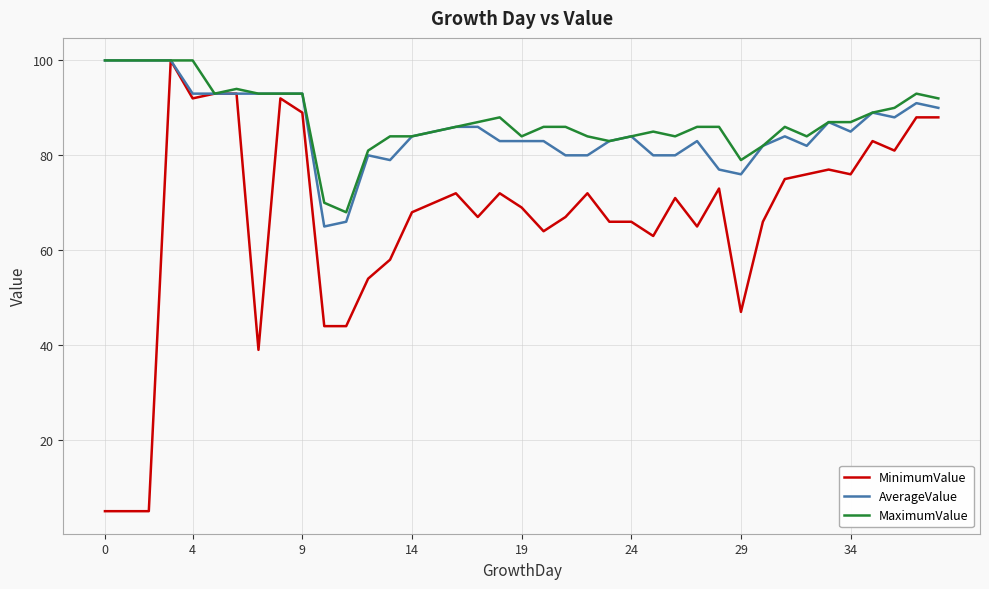

What is the difference between the second highest and second lowest values in the MaximumValue series?

30